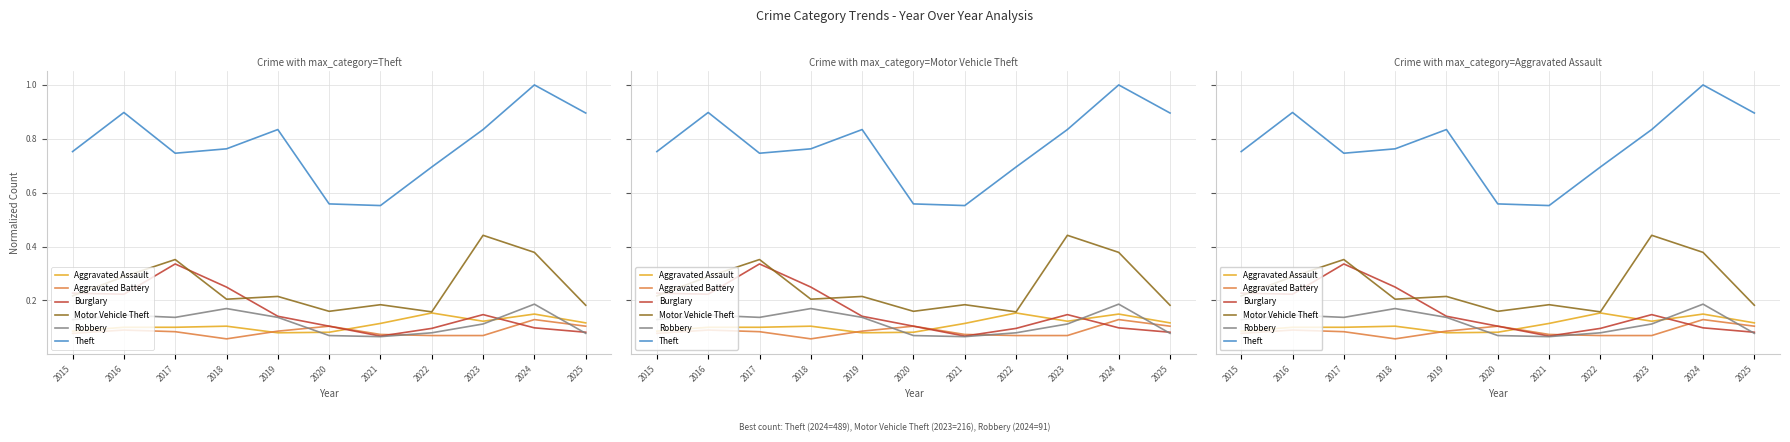

Reading left to right, transcribe all the data shown in this chart.

Aggravated Assault: 2015=0.1	2016=0.1	2017=0.1	2018=0.1	2019=0.1	2020=0.1	2021=0.1	2022=0.2	2023=0.1	2024=0.1	2025=0.1
Aggravated Battery: 2015=0.1	2016=0.1	2017=0.1	2018=0.1	2019=0.1	2020=0.1	2021=0.1	2022=0.1	2023=0.1	2024=0.1	2025=0.1
Burglary: 2015=0.2	2016=0.2	2017=0.3	2018=0.2	2019=0.1	2020=0.1	2021=0.1	2022=0.1	2023=0.1	2024=0.1	2025=0.1
Motor Vehicle Theft: 2015=0.2	2016=0.3	2017=0.4	2018=0.2	2019=0.2	2020=0.2	2021=0.2	2022=0.2	2023=0.4	2024=0.4	2025=0.2
Robbery: 2015=0.1	2016=0.1	2017=0.1	2018=0.2	2019=0.1	2020=0.1	2021=0.1	2022=0.1	2023=0.1	2024=0.2	2025=0.1
Theft: 2015=0.8	2016=0.9	2017=0.7	2018=0.8	2019=0.8	2020=0.6	2021=0.6	2022=0.7	2023=0.8	2024=1.0	2025=0.9